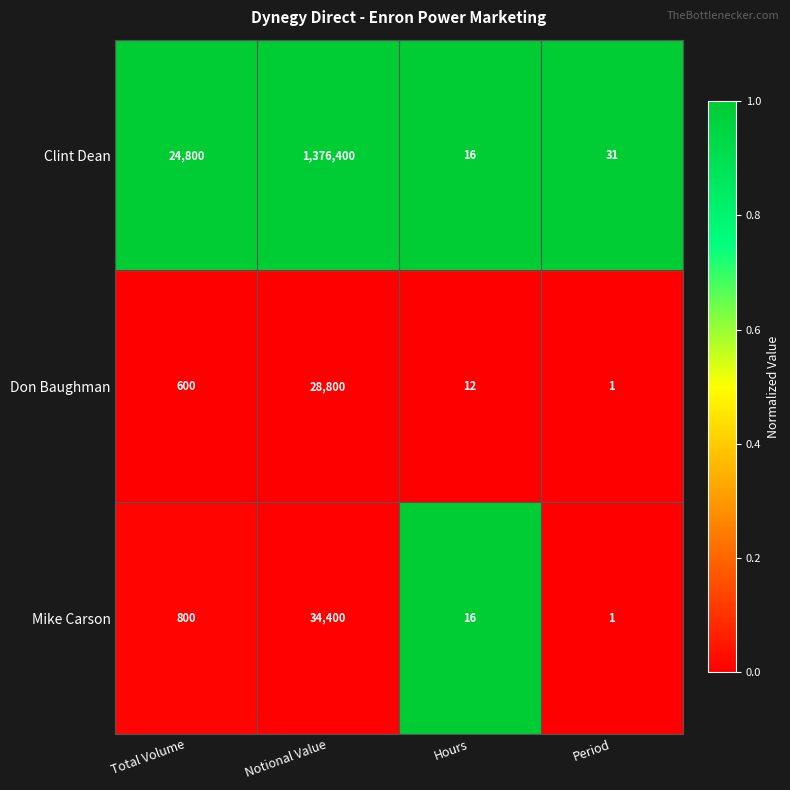

Reading right to left, transcribe all the data shown in this chart.

Clint Dean: 31	16	1376400	24800
Don Baughman: 1	12	28800	600
Mike Carson: 1	16	34400	800